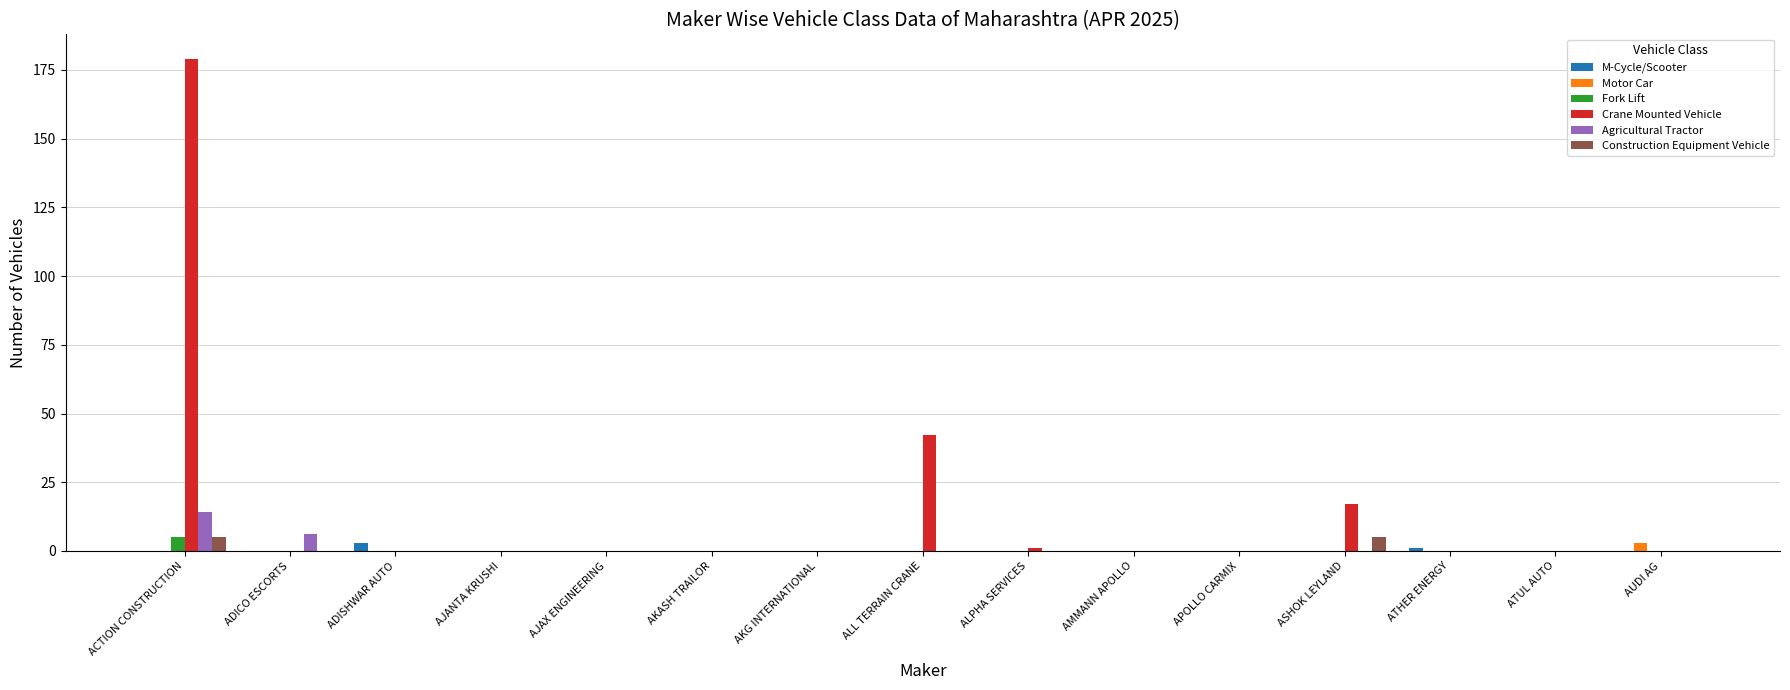

The value of Fork Lift at ATHER ENERGY is 0. True or false?

True